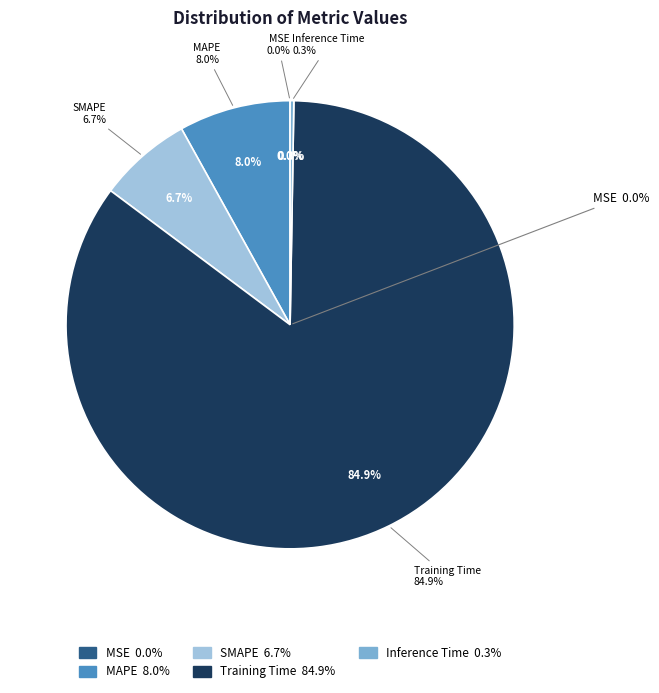

Combined, what portion of the pie is SMAPE and Training Time?

91.7%